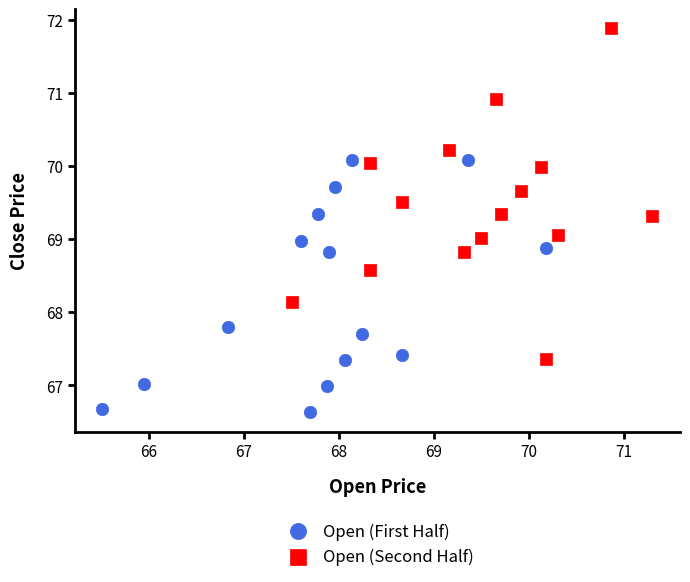

Which series reaches the minimum Y coordinate?

Open (First Half)